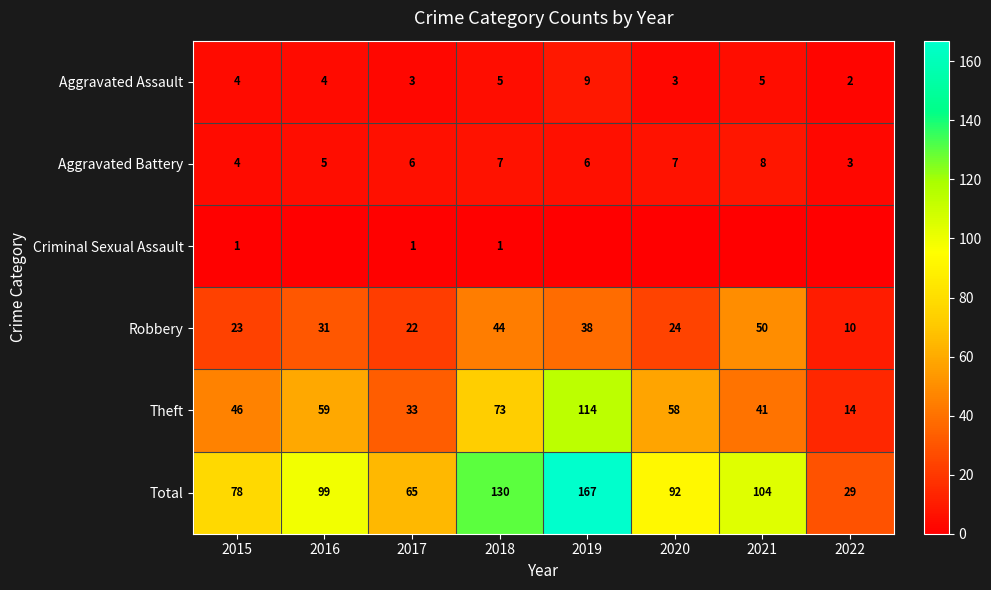

Rank the categories by Theft value from lowest to highest.

2022, 2017, 2021, 2015, 2020, 2016, 2018, 2019